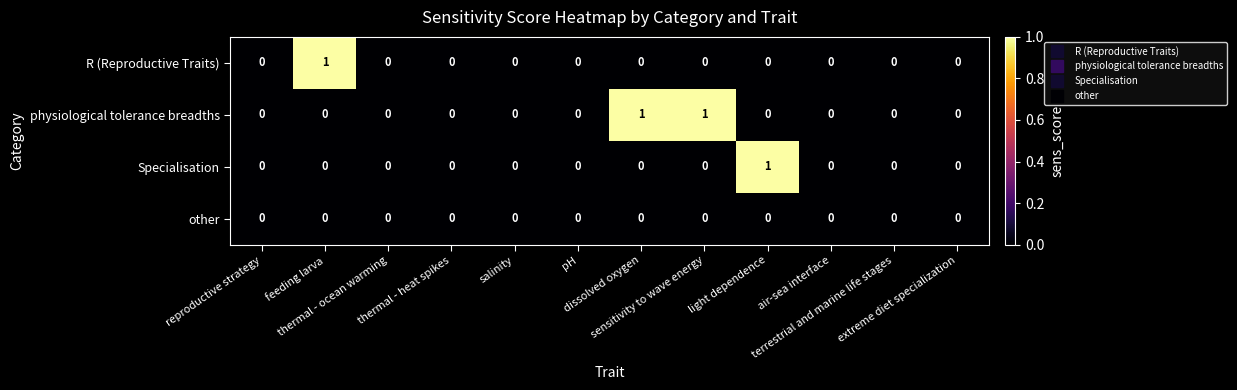

How many data points does each series have?

12